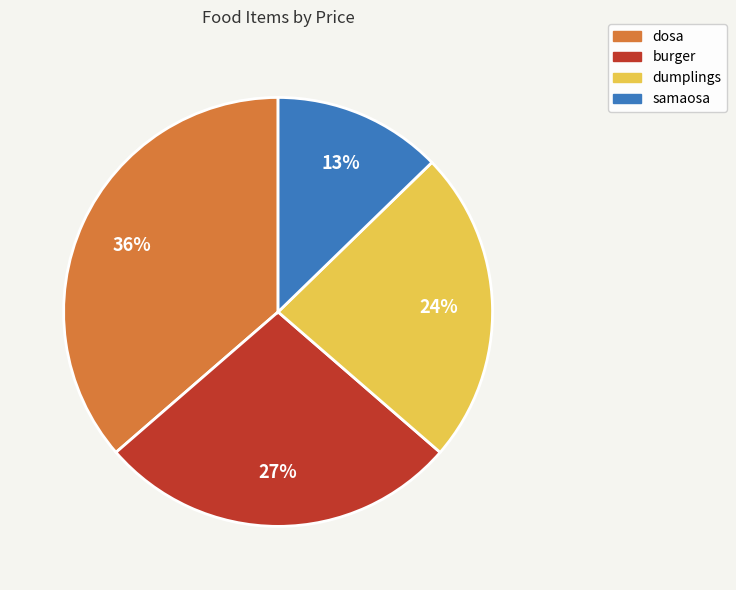

Count the number of slices in the pie.

4